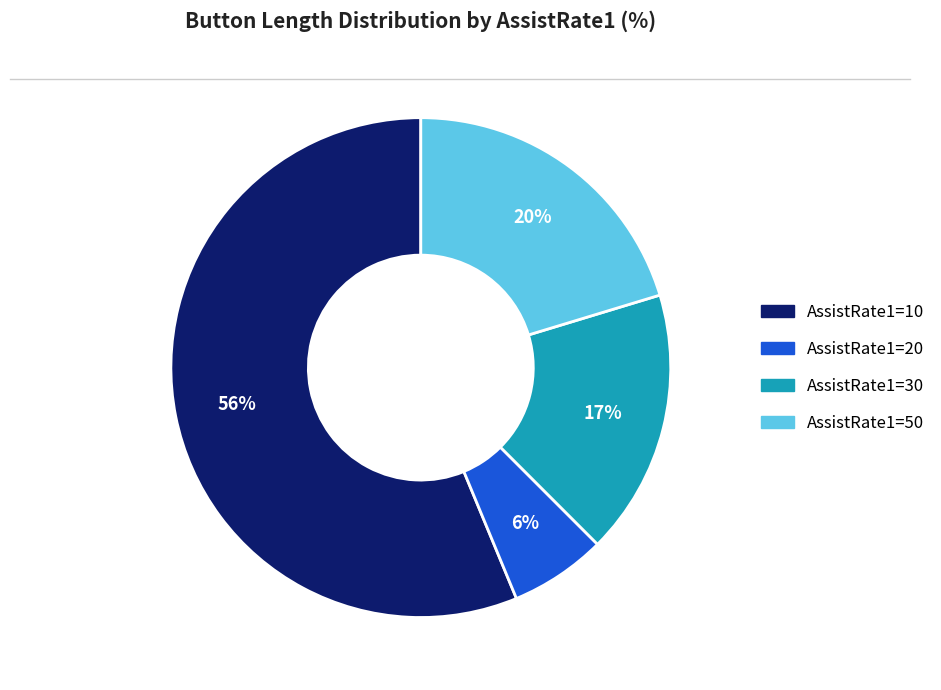

To the nearest percent, what is the average slice percentage?

25%